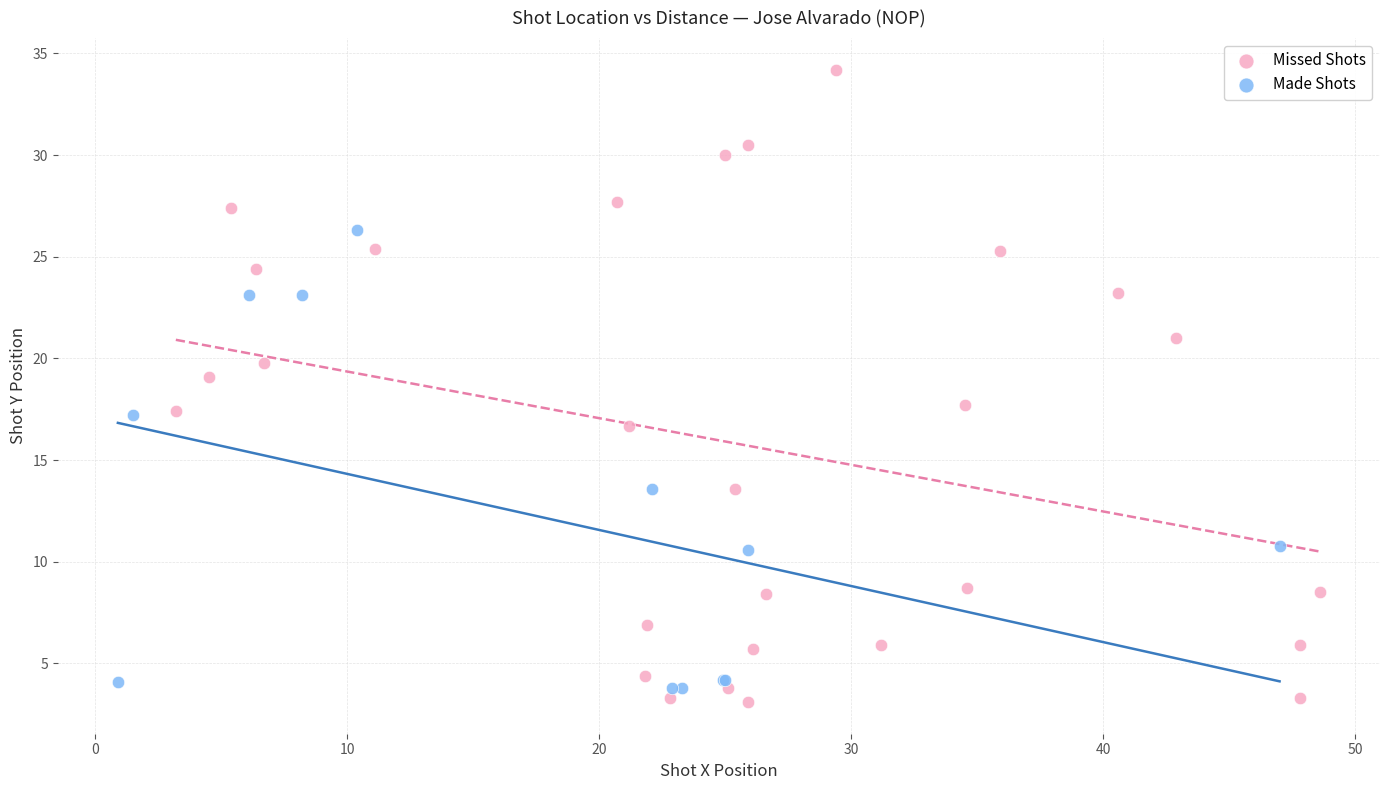

Which series contains the highest Y value?

Missed Shots